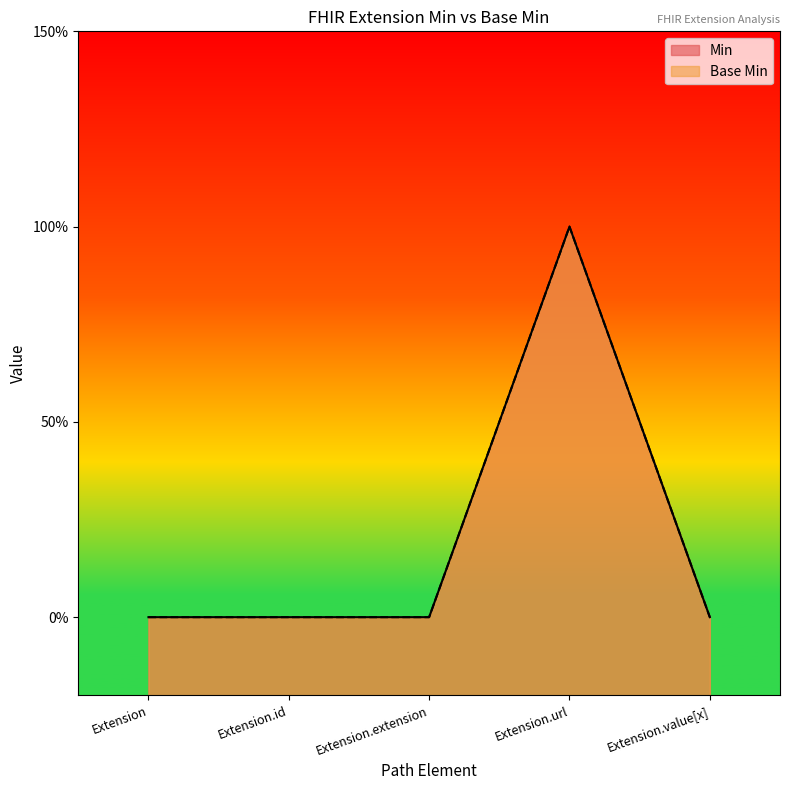

Between Extension and Extension.id, which is larger?

Extension